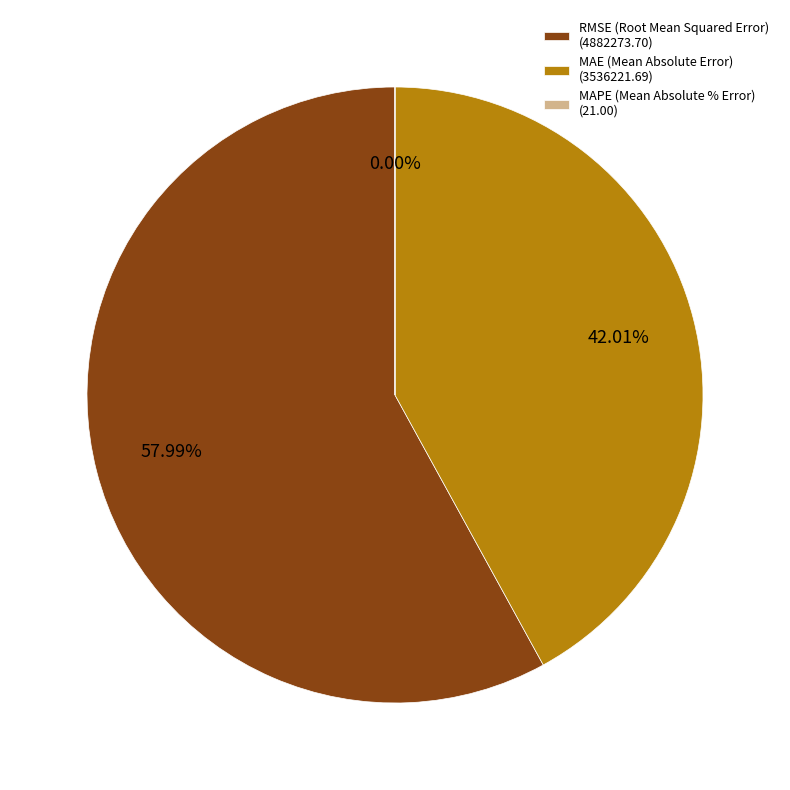

To the nearest percent, what is the average slice percentage?

33%